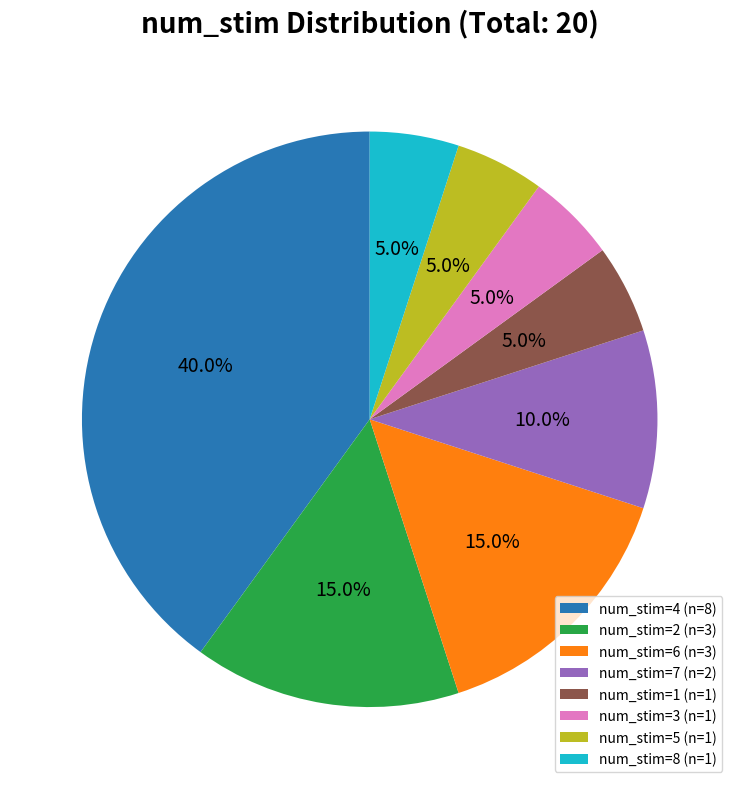

What is the ratio of the value at num_stim=3 (n=1) to the value at num_stim=7 (n=2)?

0.5